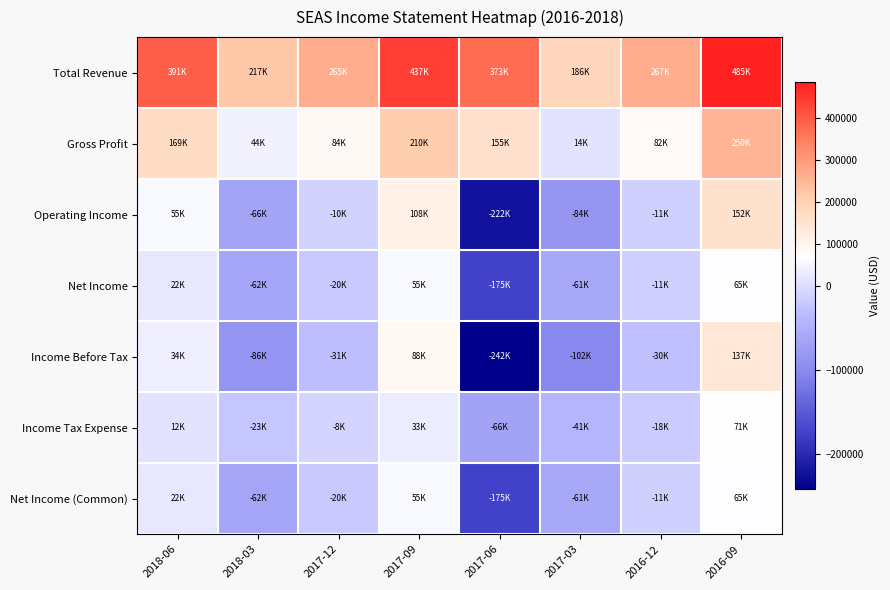

Which series changed the most between 2017-06 and 2016-09?

Income Before Tax